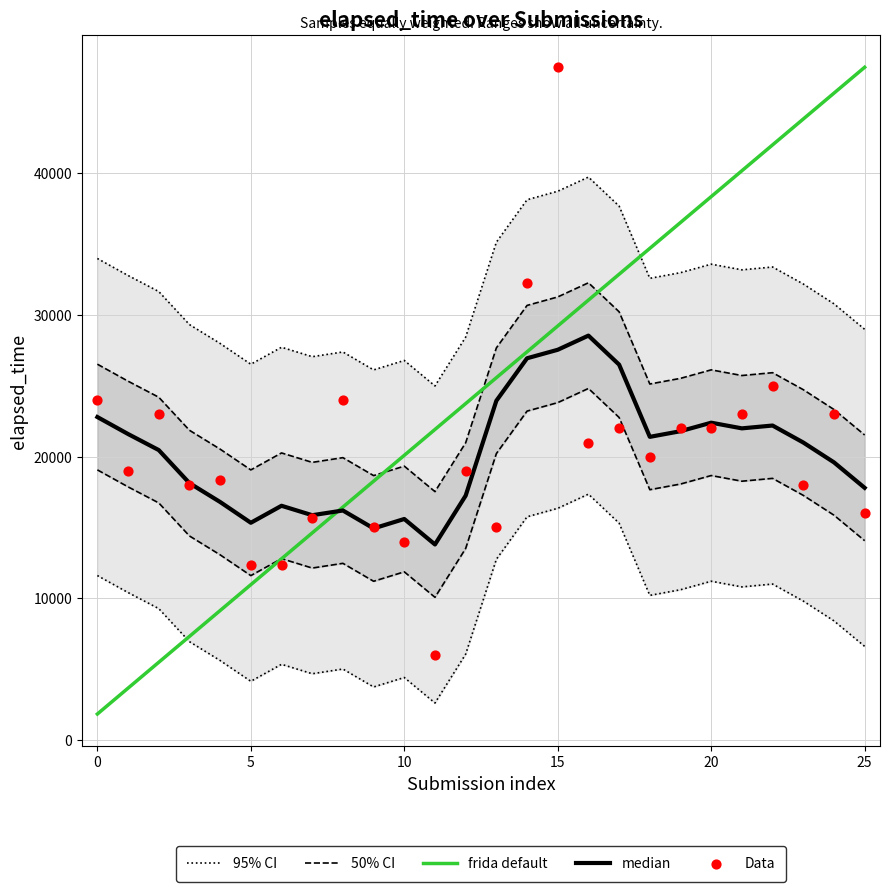

Which series contains the lowest Y value?

frida default